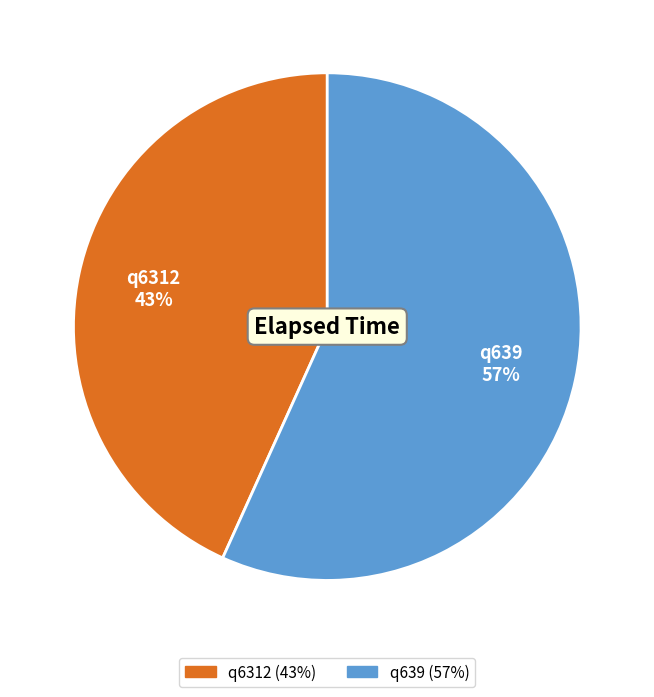

What percentage is the q6312 slice, to the nearest percent?

43%